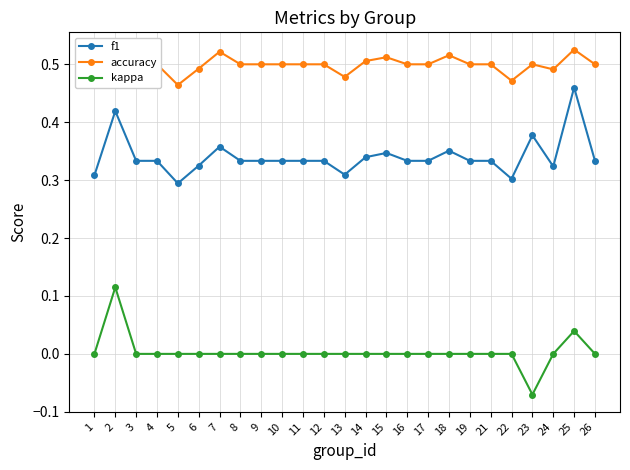

How many kappa values are between 0 and 1?

24